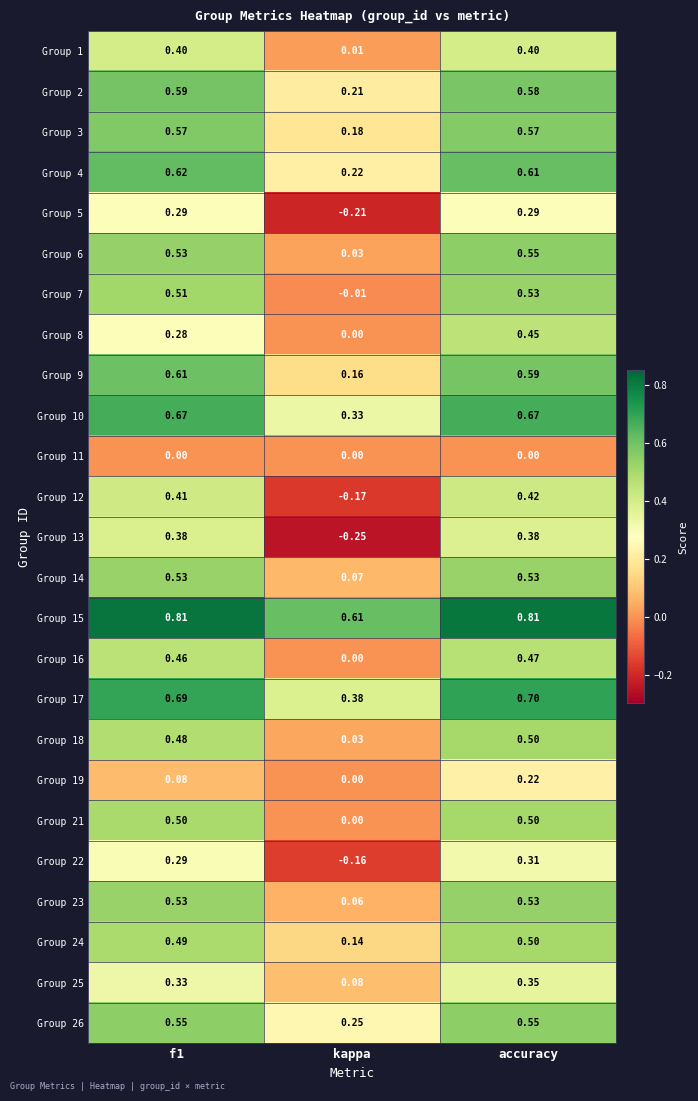

Is the value of Group 5 at accuracy greater than the value of Group 4 at kappa?

Yes